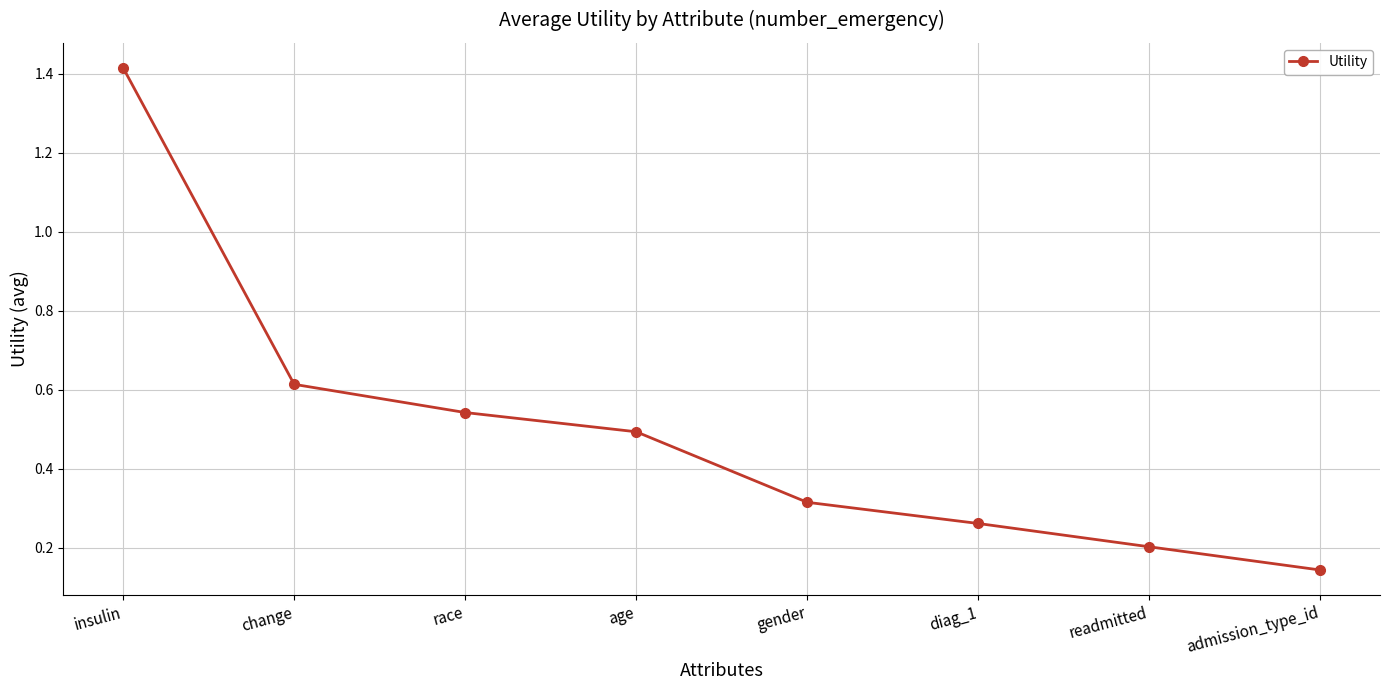

What is the label of the 6th point from the left?

diag_1